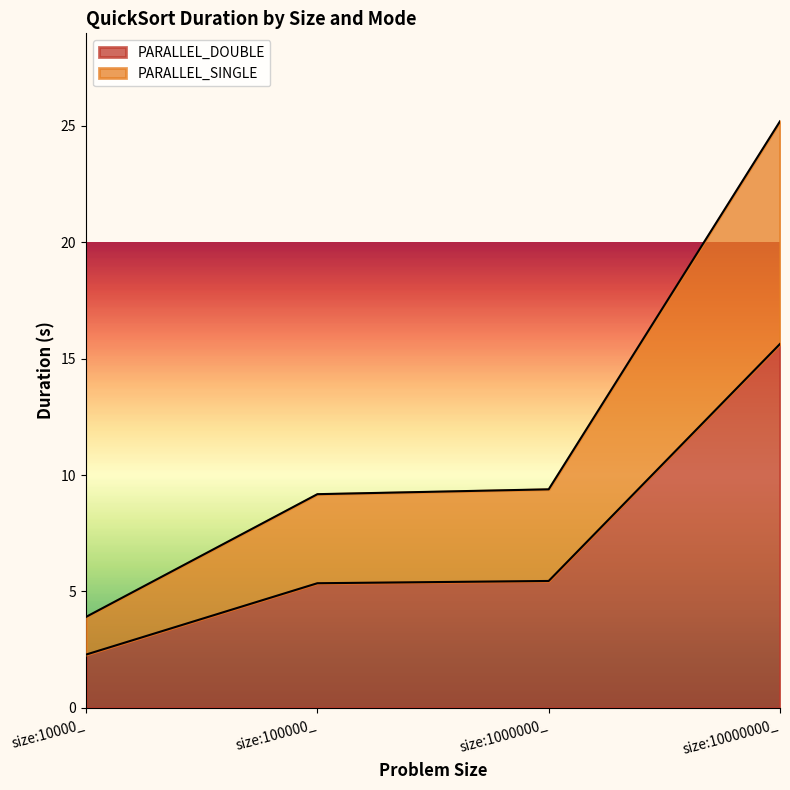

What is the label of the 2nd point from the right?

size:1000000_